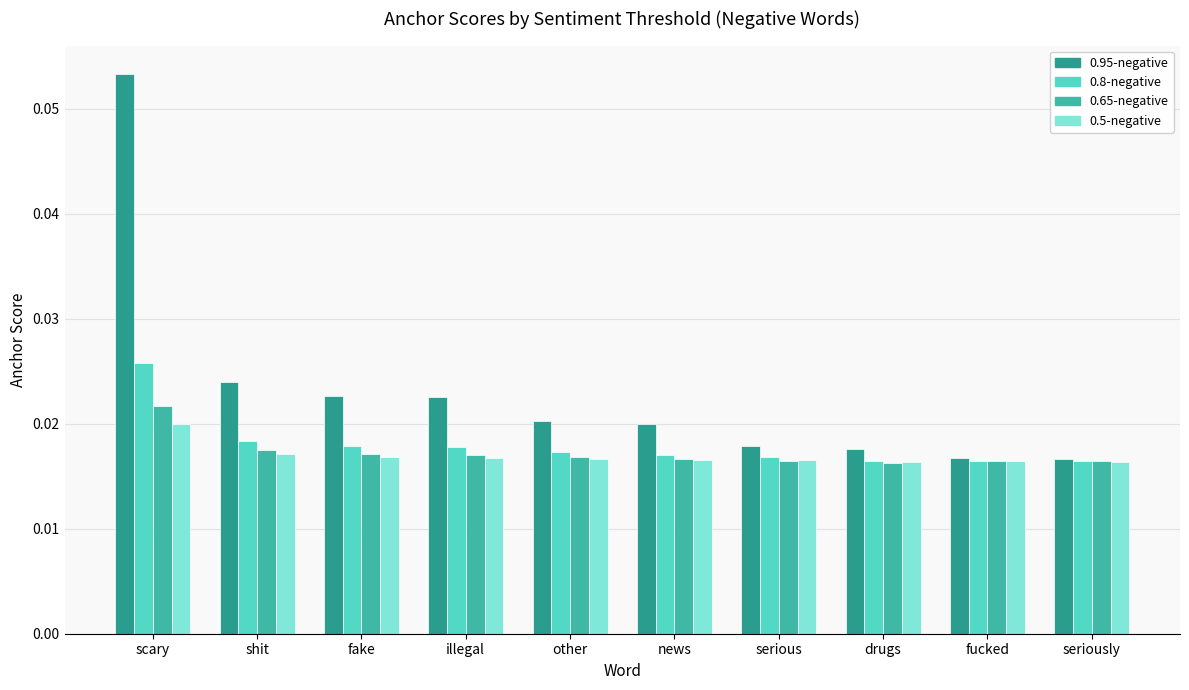

Count the number of data series in this chart.

4